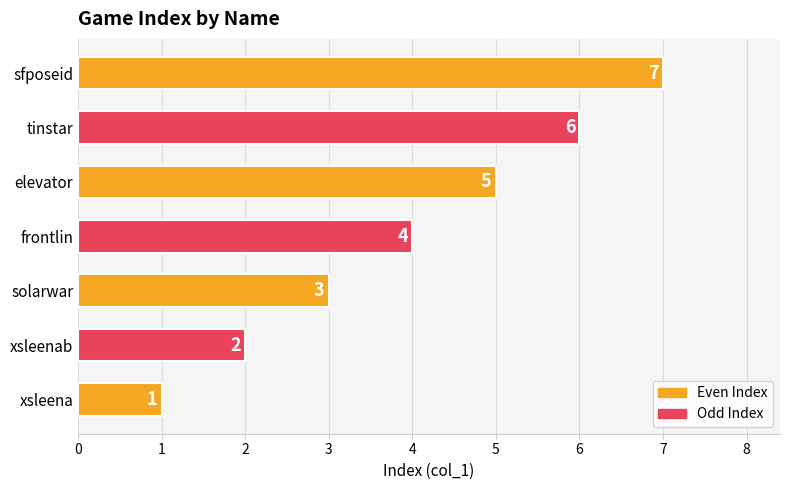

Count the values in the range 2 to 6.

5